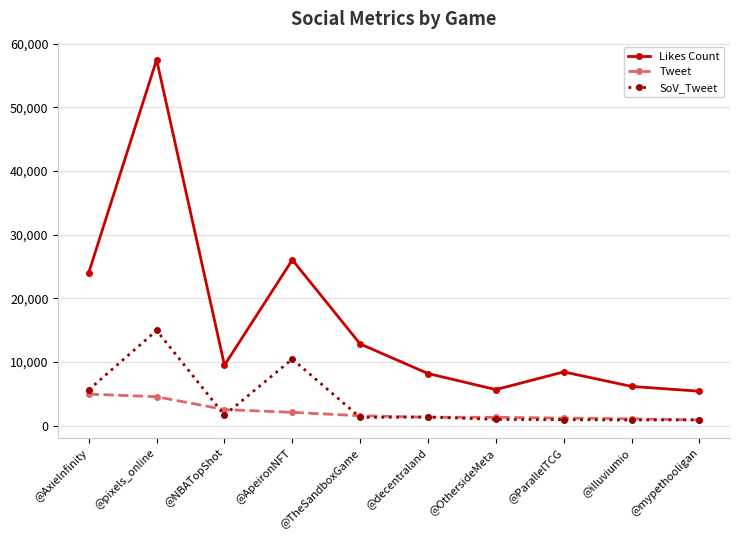

At which category does the chart reach its peak across all series?

@pixels_online